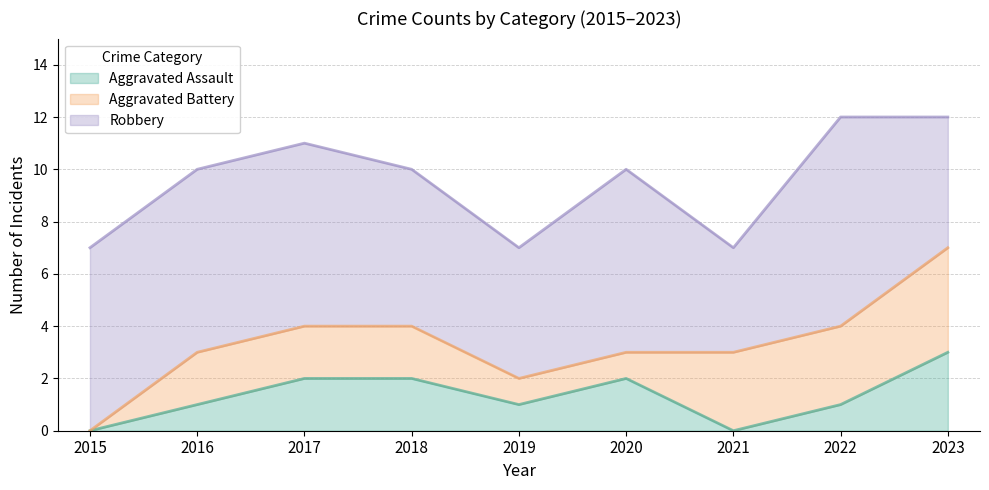

Is the value of Aggravated Battery at 2018 greater than the value of Aggravated Assault at 2021?

Yes